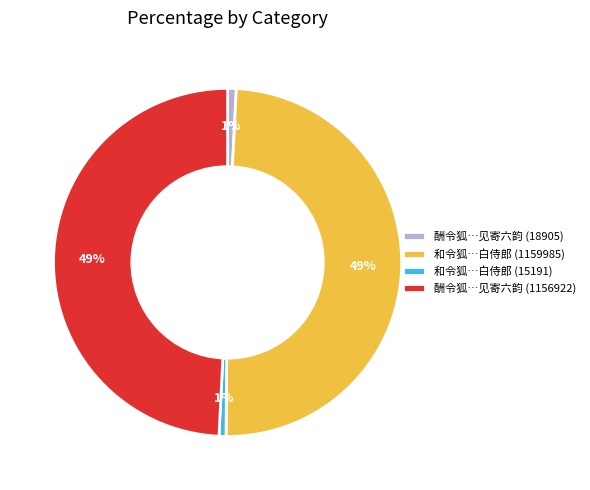

Is there any slice that represents more than half of the pie?

No